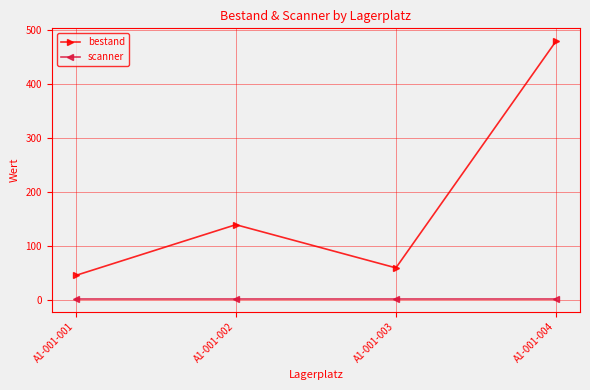

The value of bestand at A1-001-004 is 480. True or false?

True